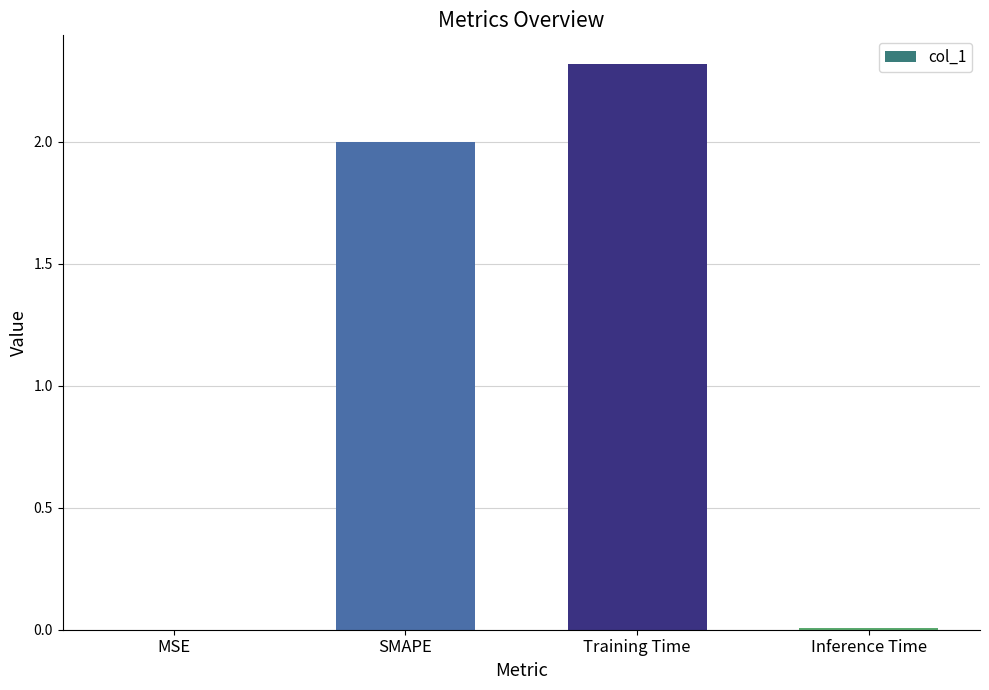

What is the maximum value shown in the chart?

2.3